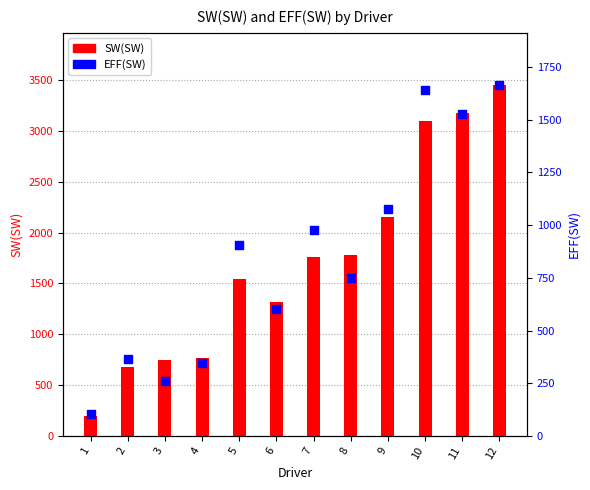

What are all the series names shown in the legend?

SW(SW), EFF(SW)